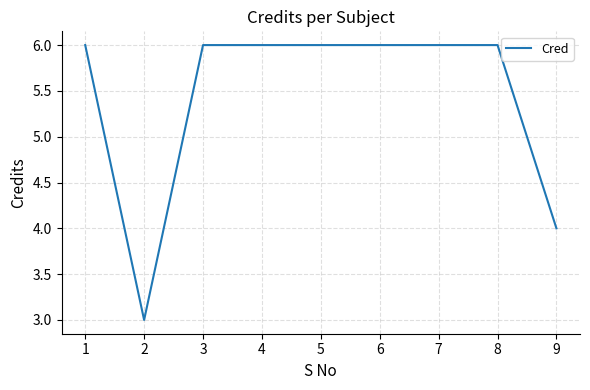

The value at 4 is 3. True or false?

False